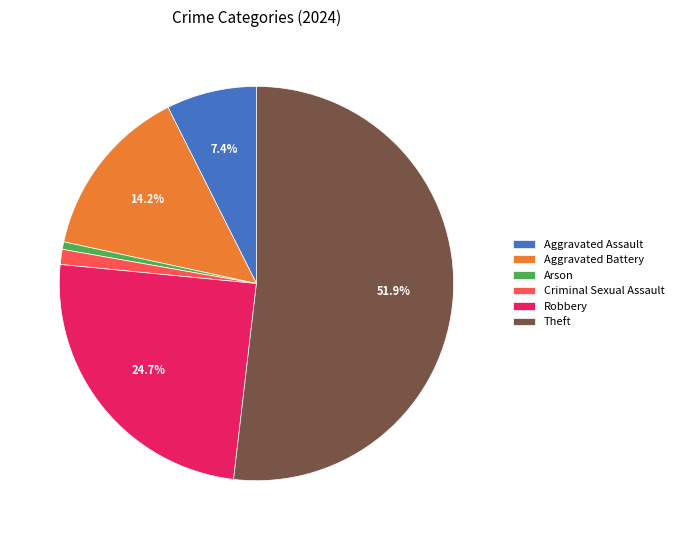

Between Theft and Aggravated Battery, which is larger?

Theft